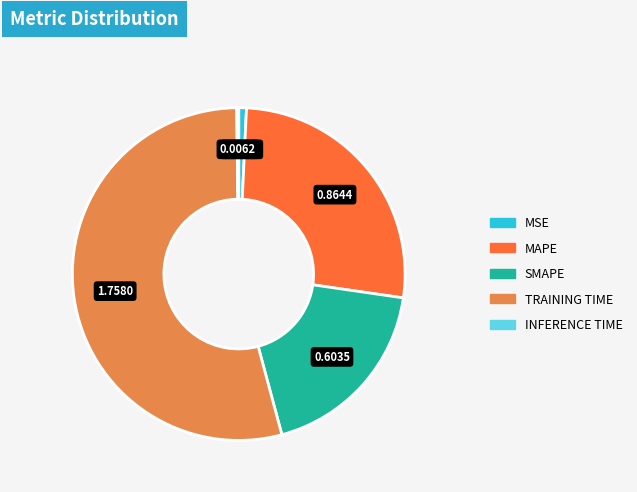

Is there a majority slice in this chart?

Yes